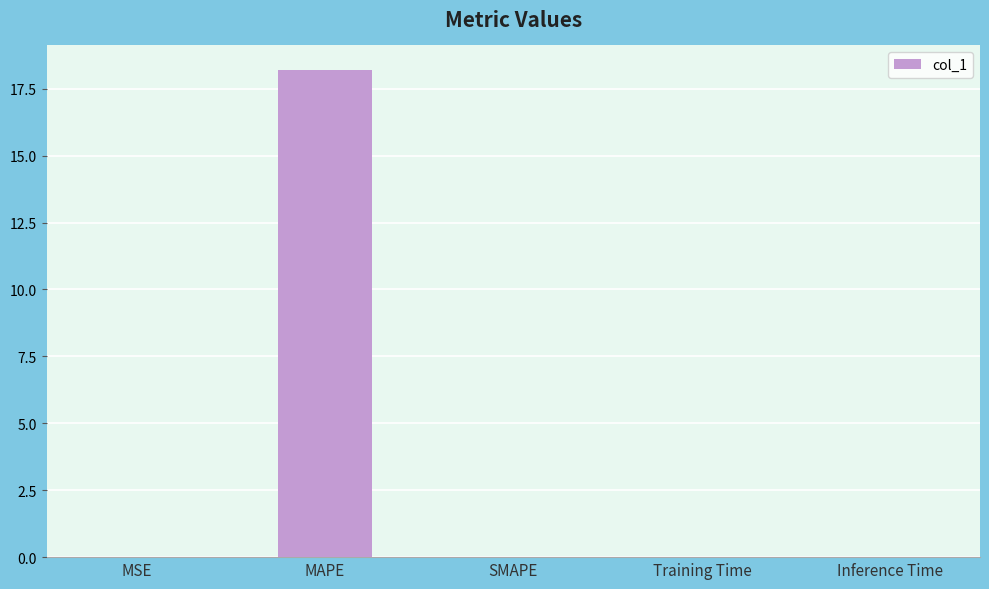

What is the change in value from MSE to MAPE?

+18.2